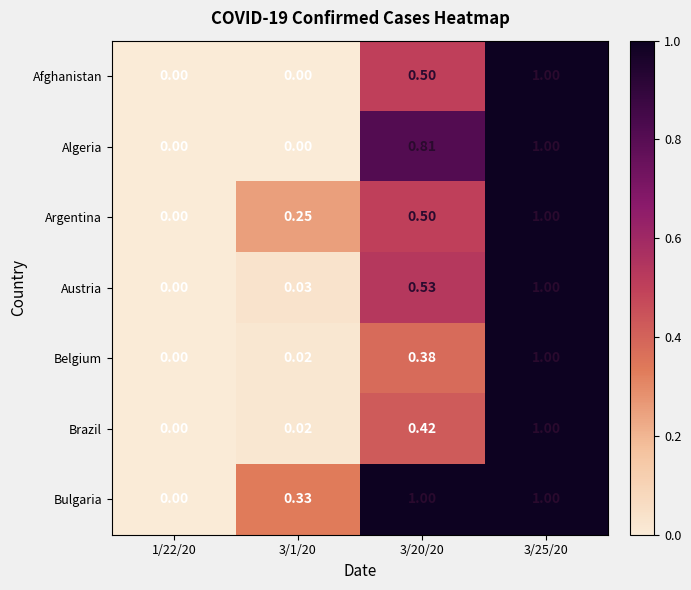

Between 3/20/20 and 3/25/20, which series saw the biggest shift?

Belgium